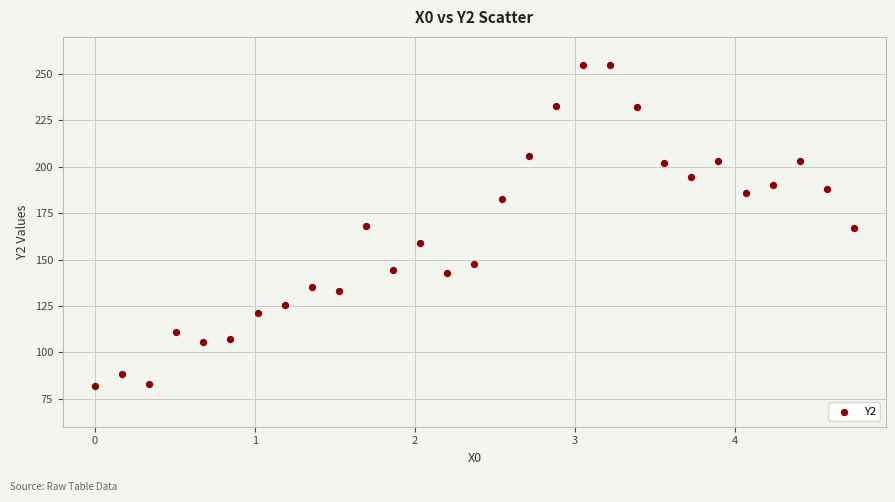

What is the range of X values (max minus min)?

4.7